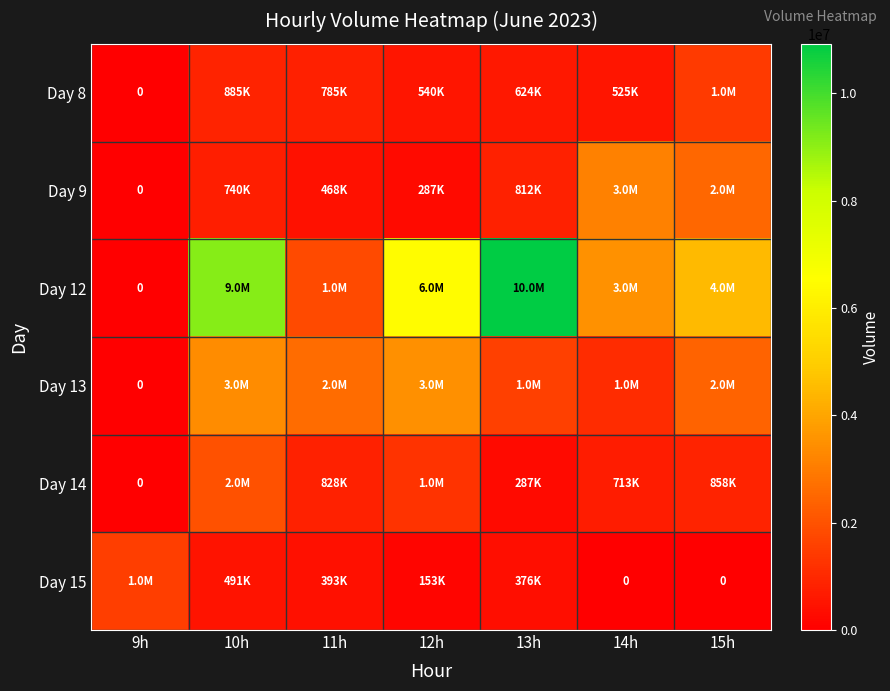

The value of Day 9 at 10h is 740659. True or false?

True